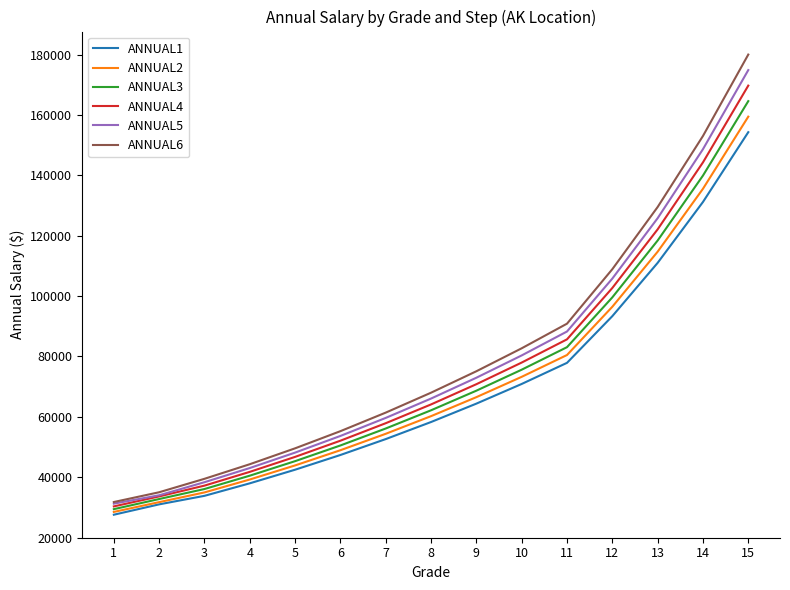

What is the difference between the second highest and second lowest values in the ANNUAL2 series?

103827